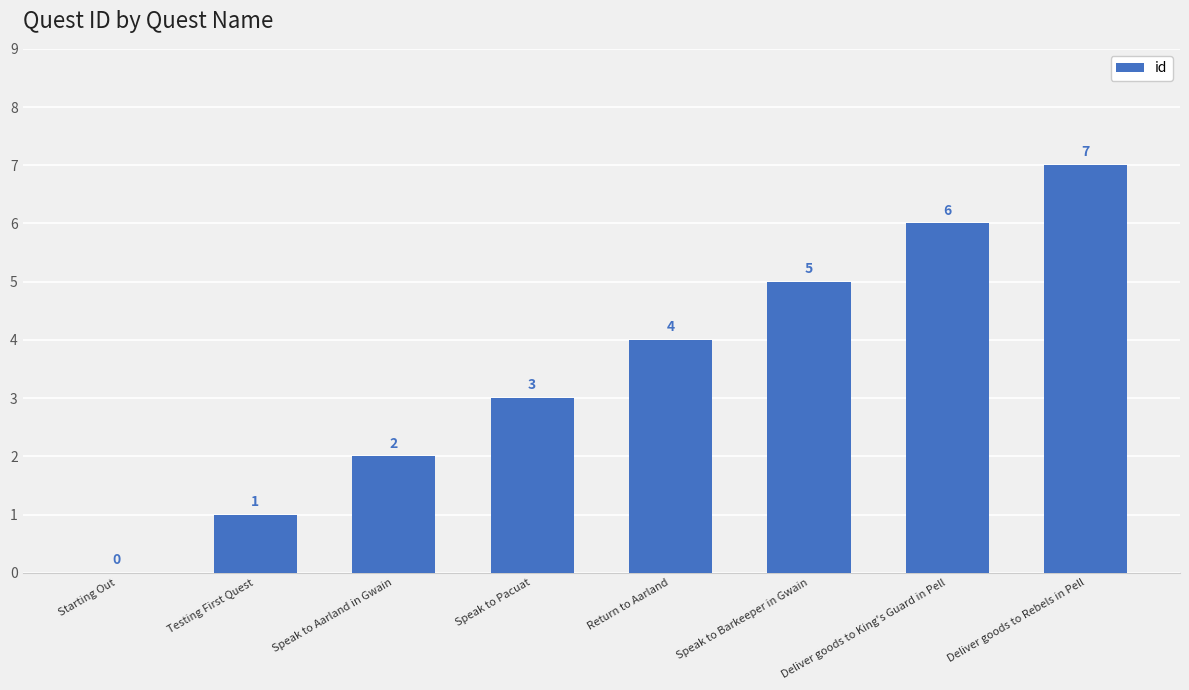

What is the approximate value at Deliver goods to Rebels in Pell?

7